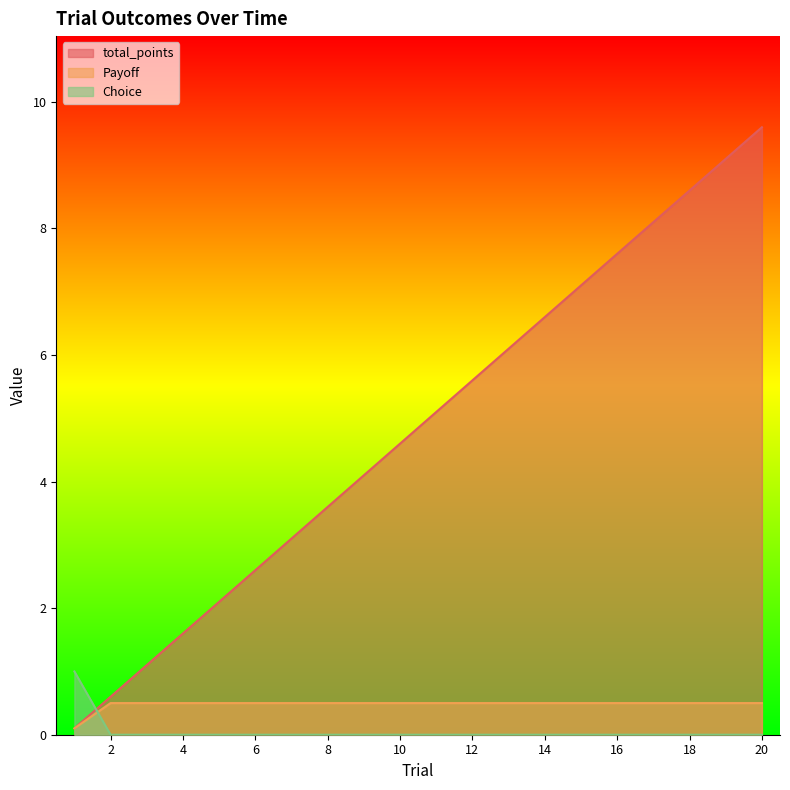

What is the difference between the highest and lowest values at 8?

3.6